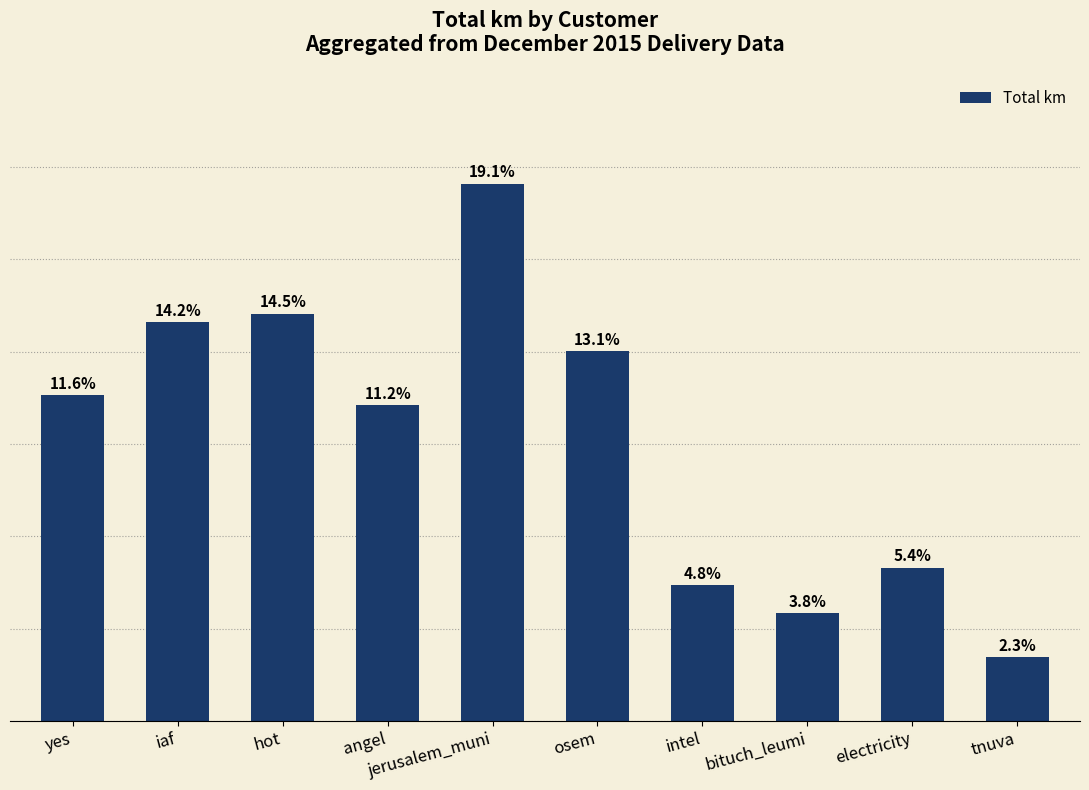

How many bars are there in total?

10